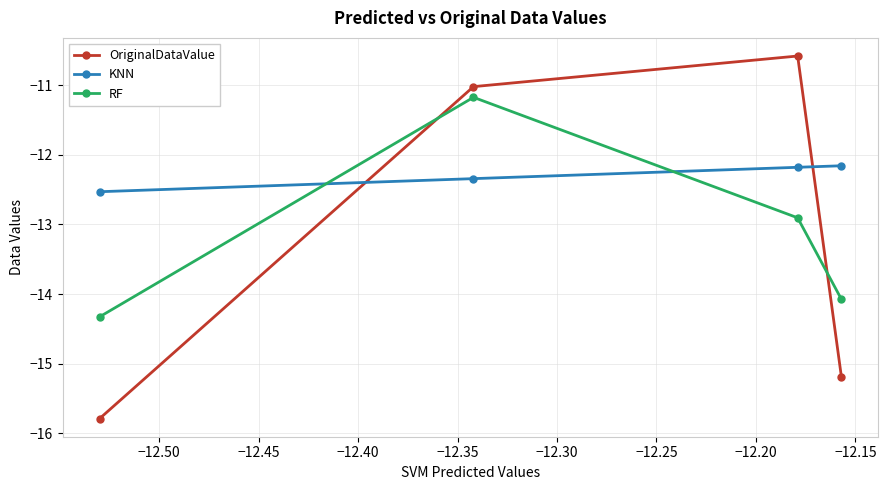

What is the average value of the RF series?

-13.1